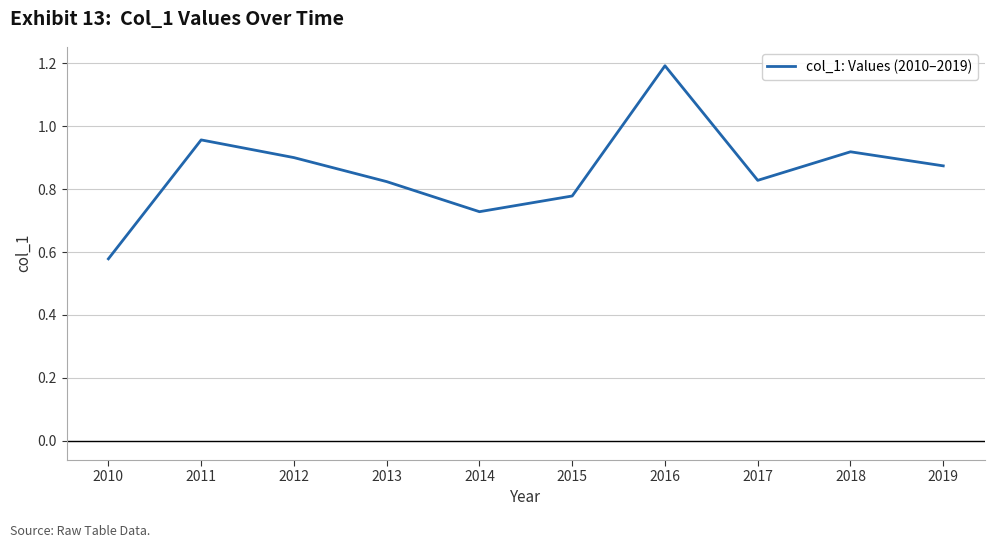

The value at 2019 is 0.9. True or false?

True